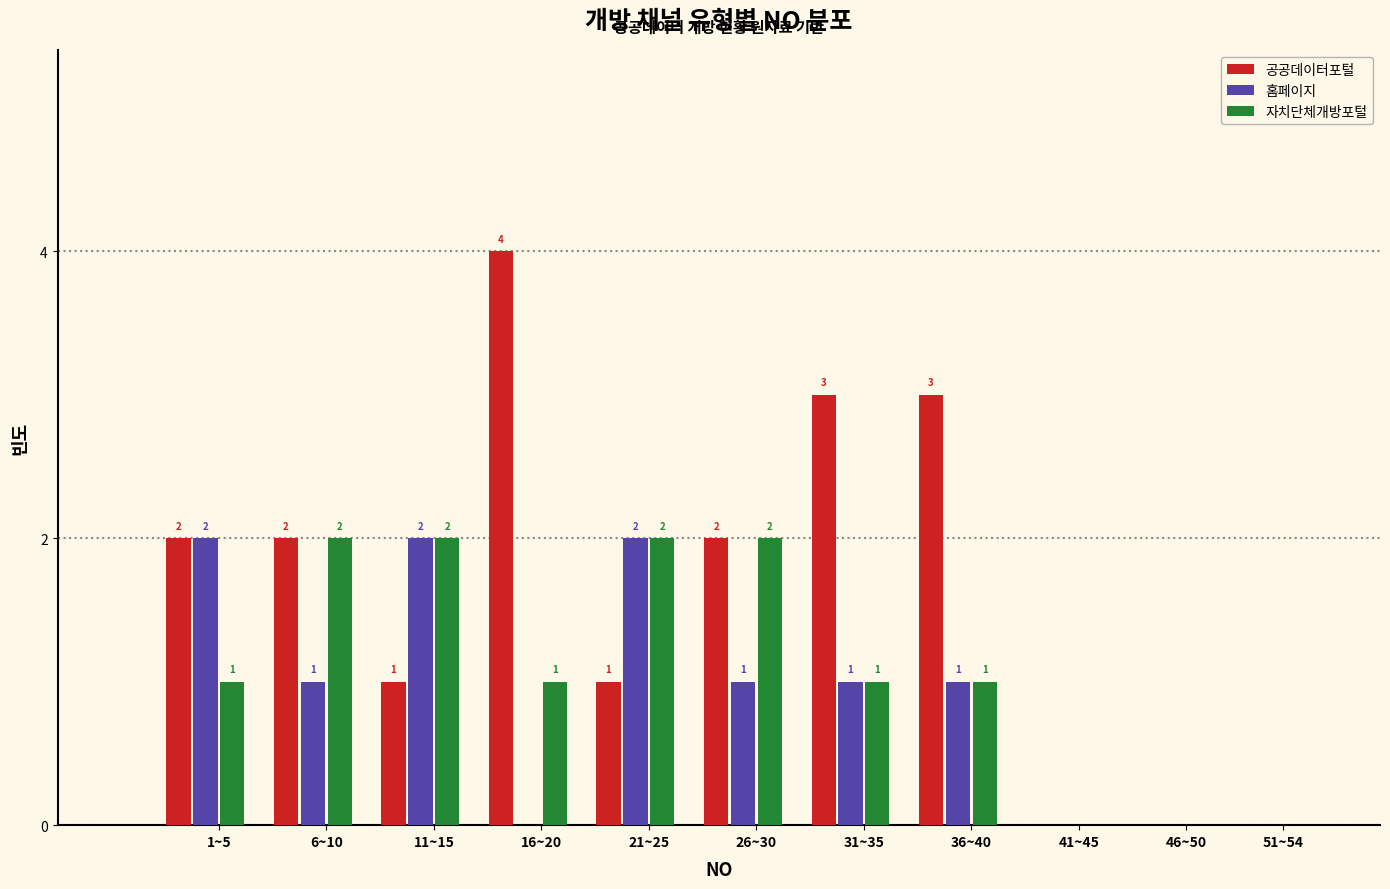

Reading left to right, transcribe all the data shown in this chart.

공공데이터포털: 1~5=2	6~10=2	11~15=1	16~20=4	21~25=1	26~30=2	31~35=3	36~40=3	41~45=0	46~50=0	51~54=0
홈페이지: 1~5=2	6~10=1	11~15=2	16~20=0	21~25=2	26~30=1	31~35=1	36~40=1	41~45=0	46~50=0	51~54=0
자치단체개방포털: 1~5=1	6~10=2	11~15=2	16~20=1	21~25=2	26~30=2	31~35=1	36~40=1	41~45=0	46~50=0	51~54=0